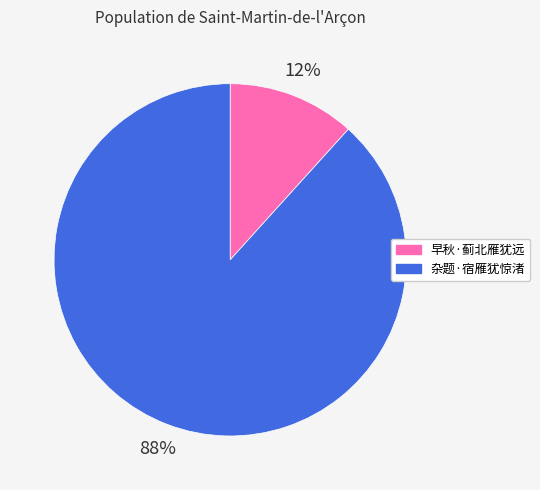

Do 早秋·蓟北雁犹远 and 杂题·宿雁犹惊渚 together represent more than half of the pie?

Yes